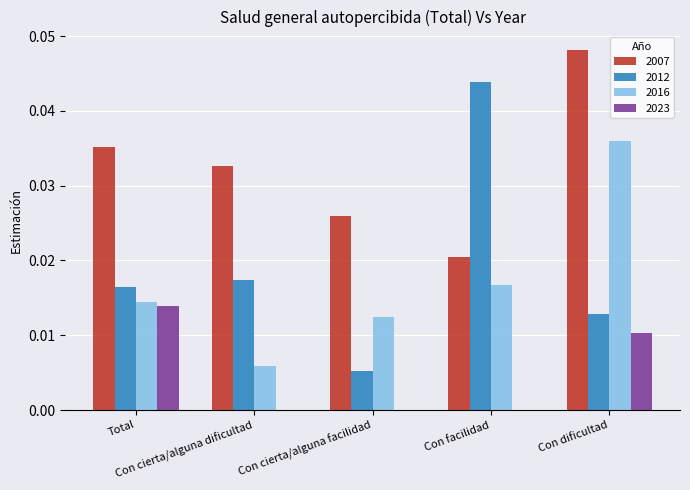

Which series has the largest total across all categories?

2007